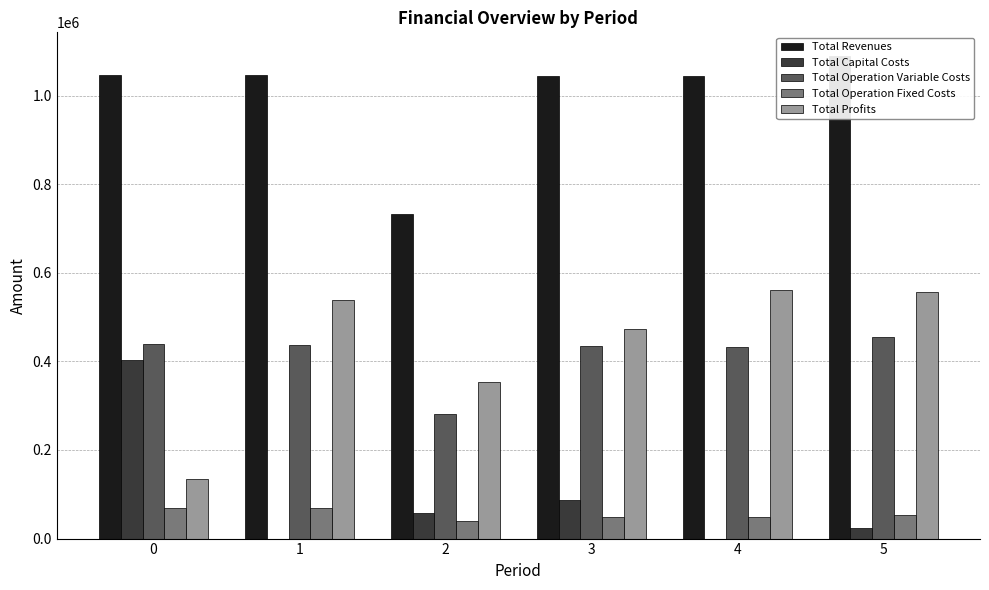

How many data points in Total Profits are above 539476?

3